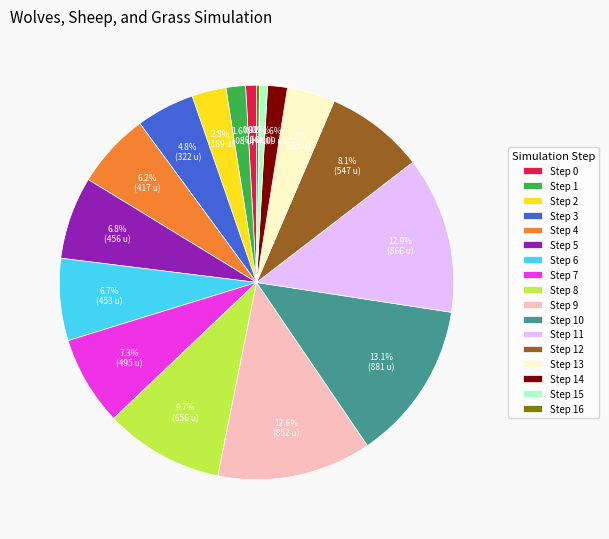

Between Step 11 and Step 8, which is larger?

Step 11